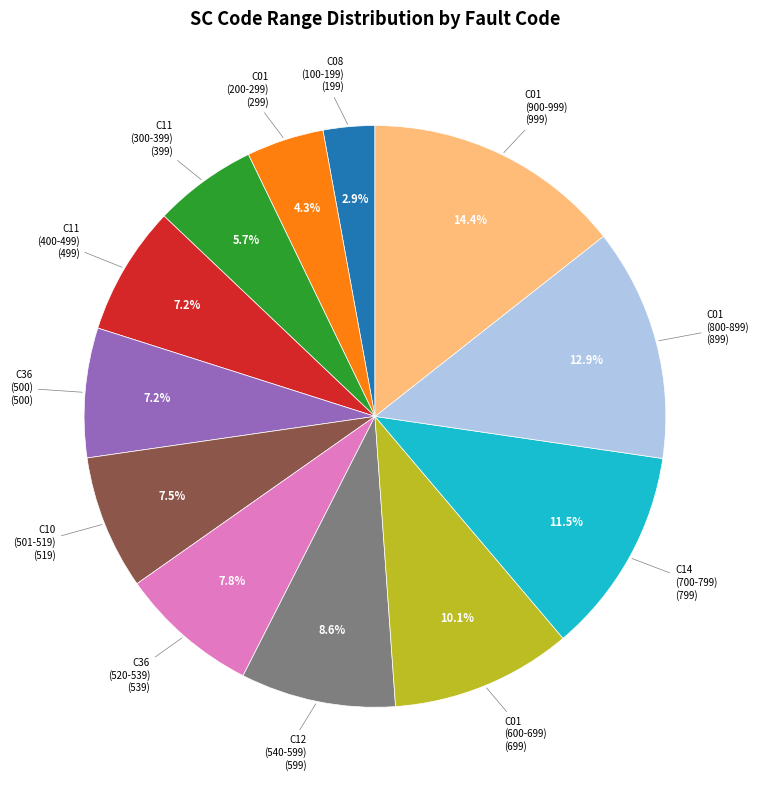

To the nearest percent, what is the average slice percentage?

8%